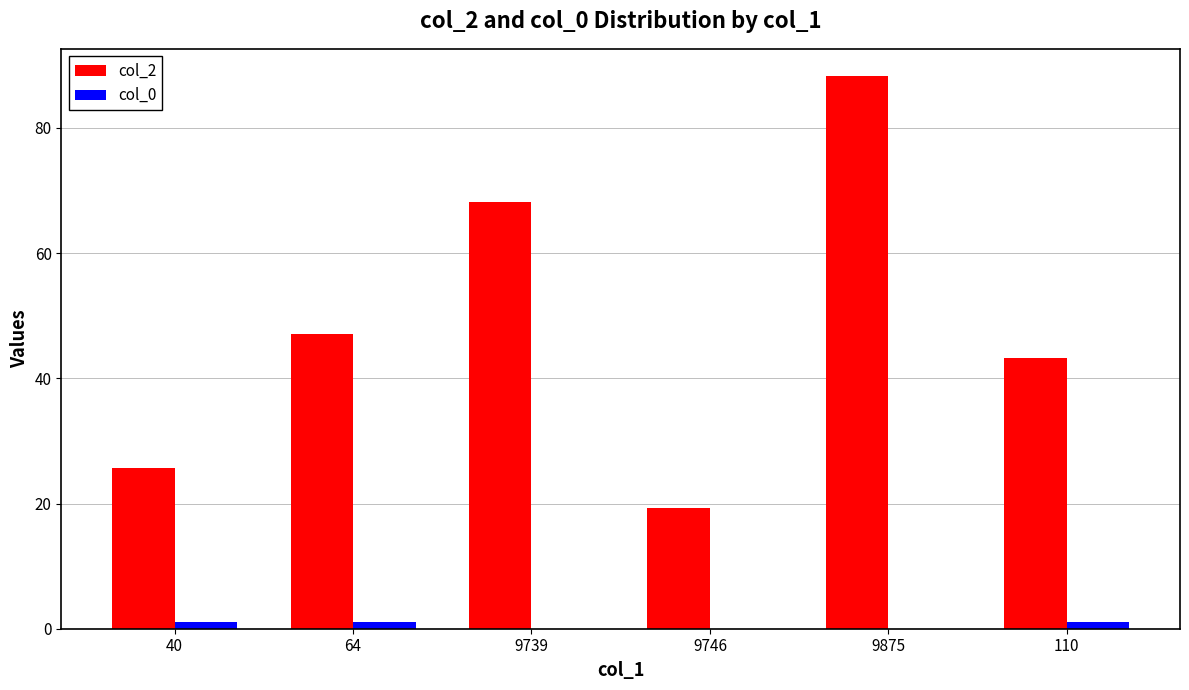

Where is col_2 nearest to the value 53?

64